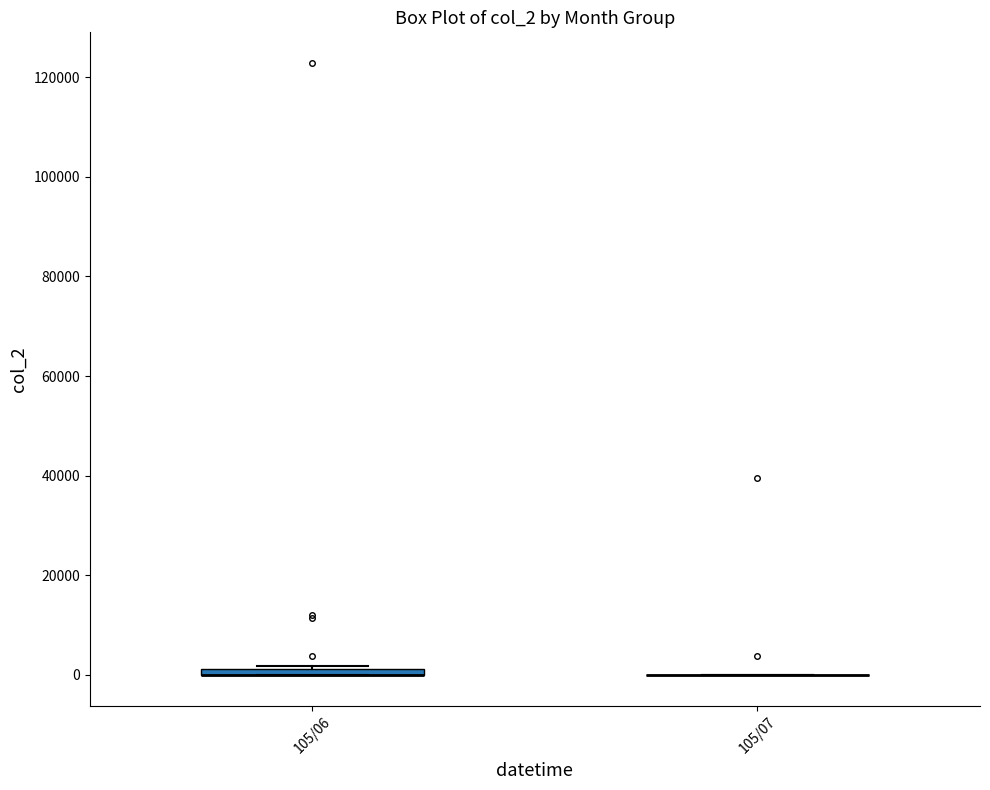

Where is the upper edge of the box for 105/06 on the y-axis? The values are not printed on the chart, so give them approximately, as read against the axis.

2000